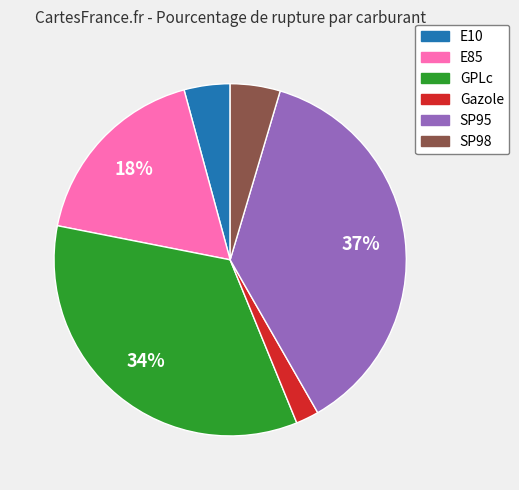

Is the sum of E10 and Gazole greater than half?

No